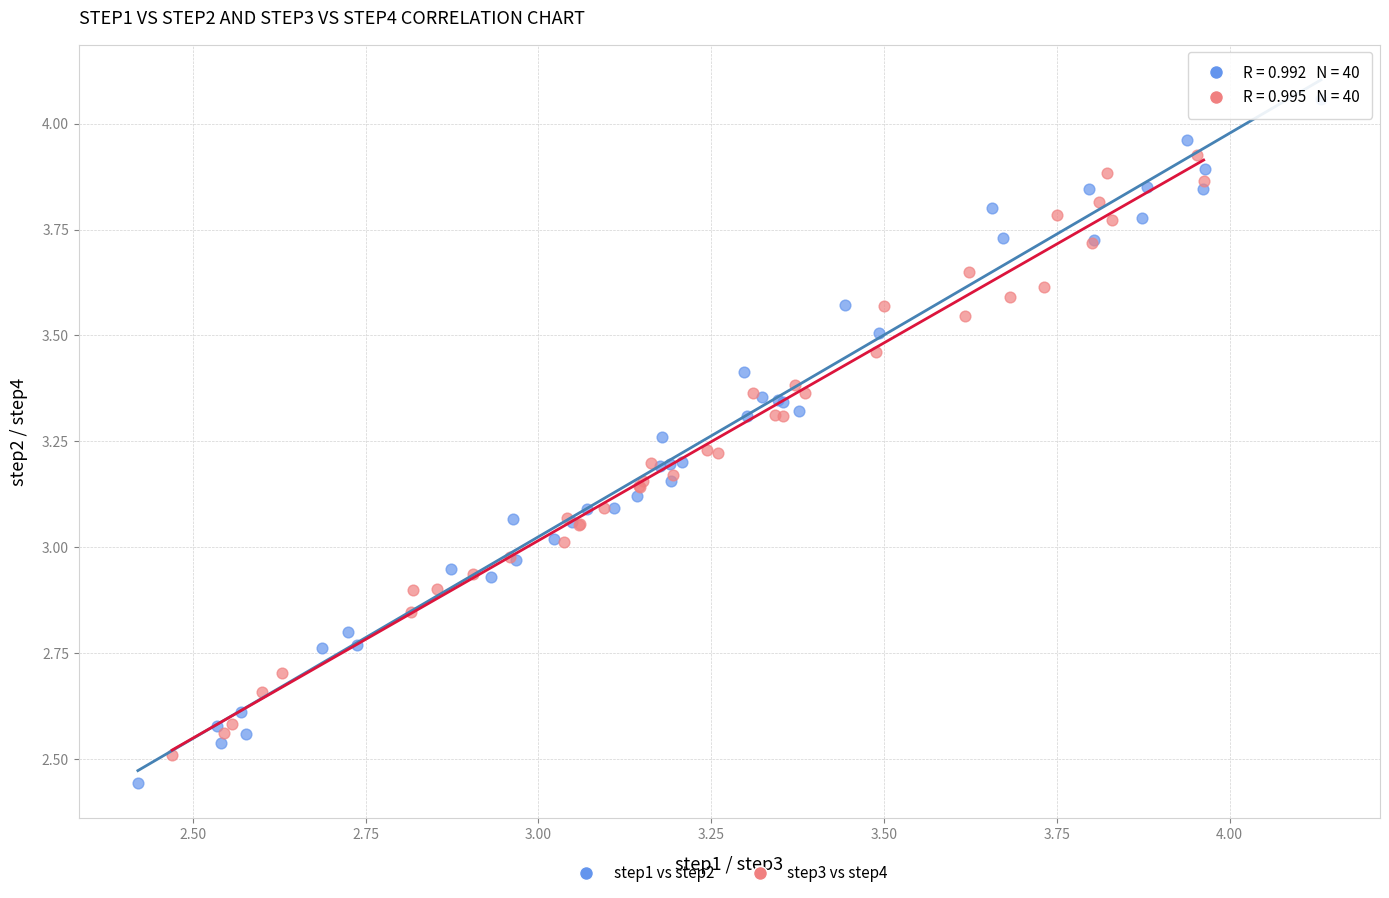

Which series reaches the maximum Y coordinate?

step1 vs step2